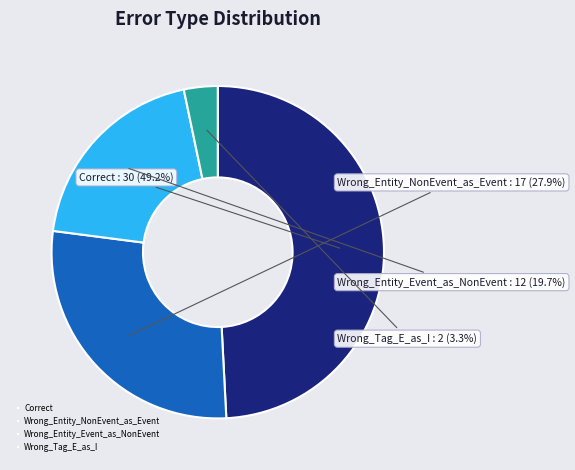

True or false: Wrong_Entity_NonEvent_as_Event accounts for 28% of the total.

True